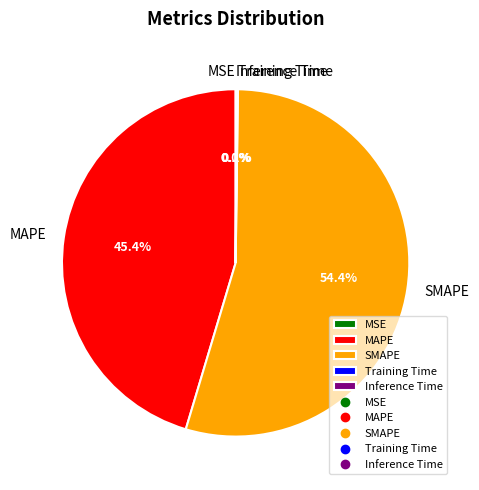

The MAPE slice represents 45% of the pie. True or false?

True